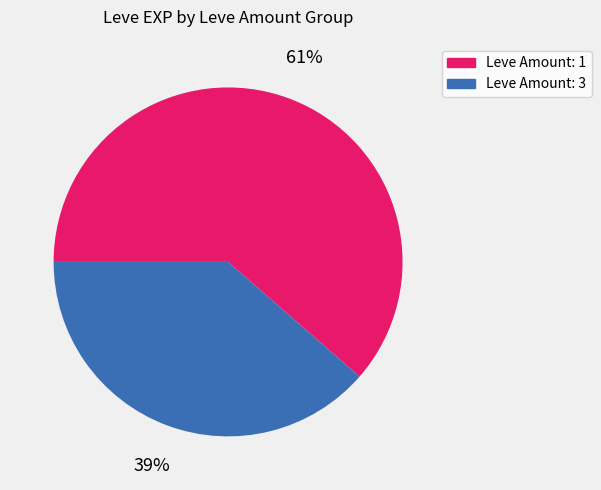

Does Leve Amount: 3 represent more than half of the total?

No